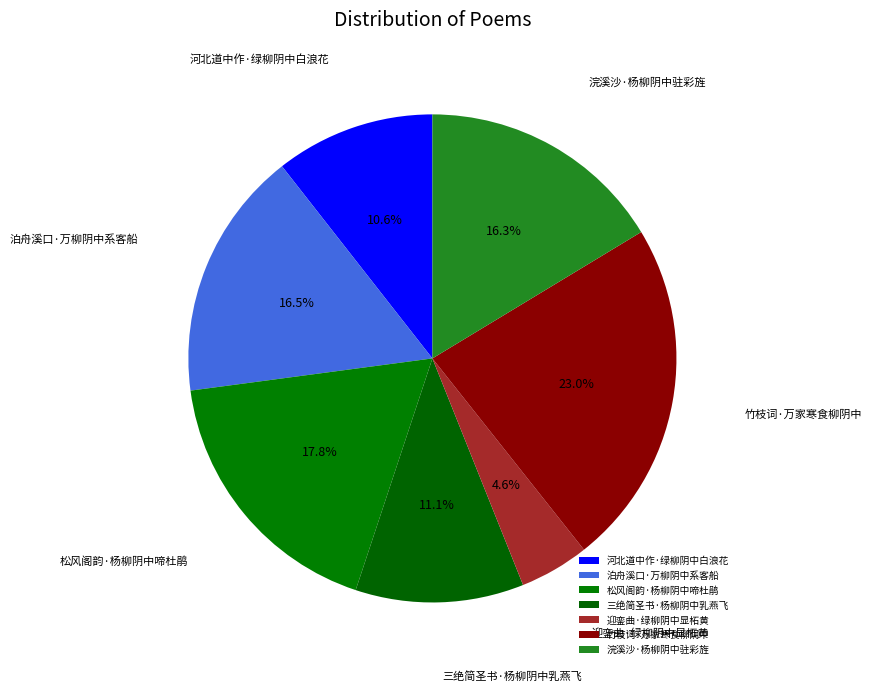

True or false: 泊舟溪口·万柳阴中系客船 accounts for 27% of the total.

False